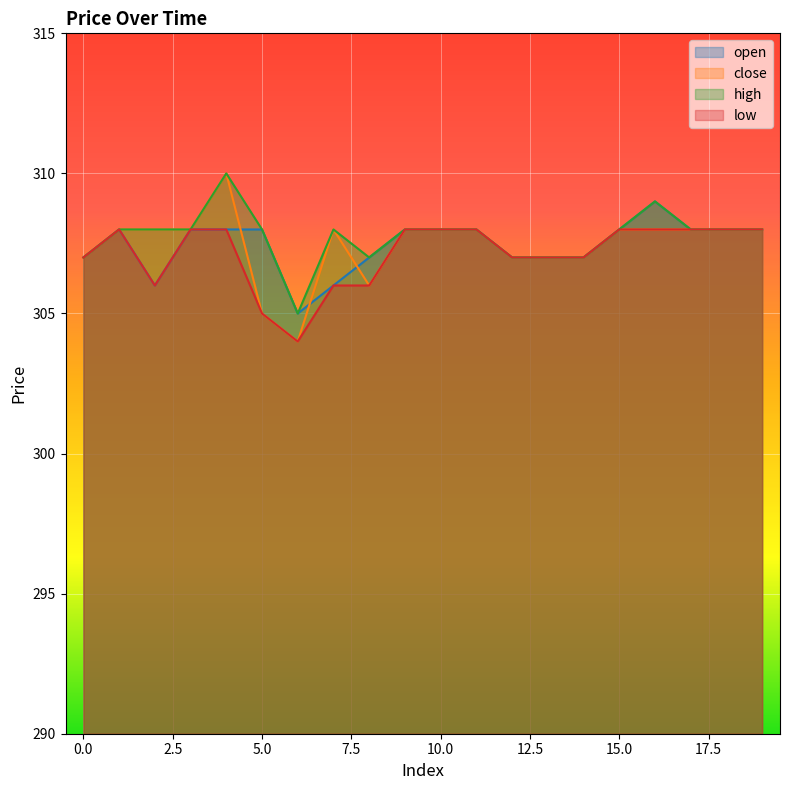

Does the chart display data point markers on the line(s)?

No